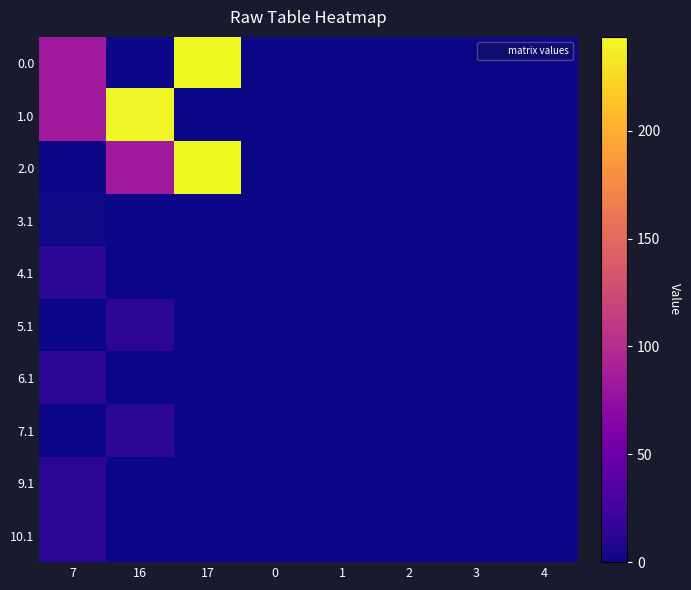

Reading left to right, list all the values displayed in this chart.

0.0: 7=83.3	16=0.0	17=243.5	0=0.0	1=0.0	2=0.0	3=0.0	4=0.0
1.0: 7=85.2	16=241.5	17=0.0	0=0.0	1=0.0	2=0.0	3=0.0	4=0.0
2.0: 7=0.0	16=83.3	17=243.5	0=0.0	1=0.0	2=0.0	3=0.0	4=0.0
3.1: 7=1.1	16=0.0	17=0.0	0=0.0	1=0.0	2=0.0	3=0.0	4=0.0
4.1: 7=13.1	16=0.0	17=0.0	0=0.0	1=0.0	2=0.0	3=0.0	4=0.0
5.1: 7=0.0	16=13.1	17=0.0	0=0.0	1=0.0	2=0.0	3=0.0	4=0.0
6.1: 7=13.1	16=0.0	17=0.0	0=0.0	1=0.0	2=0.0	3=0.0	4=0.0
7.1: 7=0.0	16=13.1	17=0.0	0=0.0	1=0.0	2=0.0	3=0.0	4=0.0
9.1: 7=13.1	16=0.0	17=0.0	0=0.0	1=0.0	2=0.0	3=0.0	4=0.0
10.1: 7=13.1	16=0.0	17=0.0	0=0.0	1=0.0	2=0.0	3=0.0	4=0.0